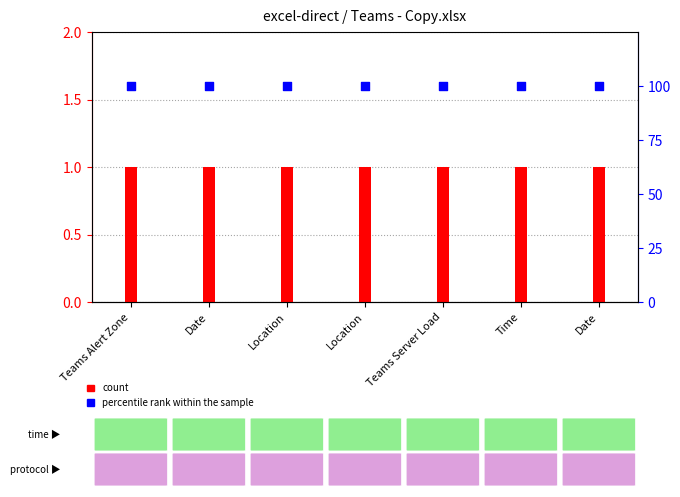

At which category is the sum across all series the highest?

Teams Alert Zone